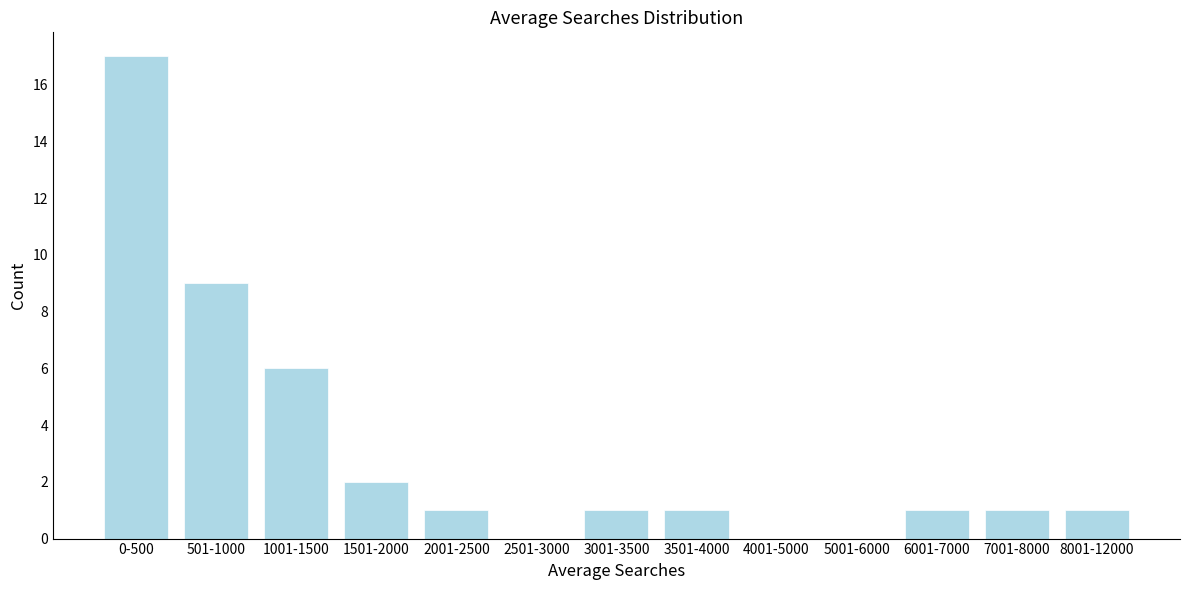

Reading left to right, list all the values displayed in this chart.

0-500=17	501-1000=9	1001-1500=6	1501-2000=2	2001-2500=1	2501-3000=0	3001-3500=1	3501-4000=1	4001-5000=0	5001-6000=0	6001-7000=1	7001-8000=1	8001-12000=1